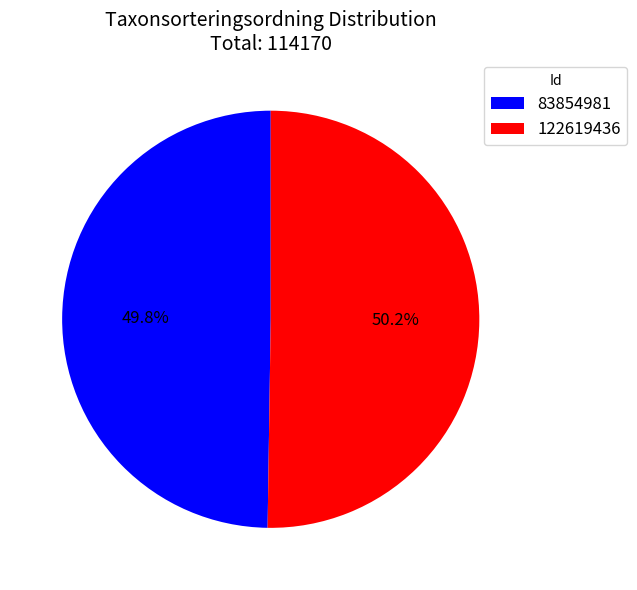

What percentage do 122619436 and 83854981 together represent?

100.0%